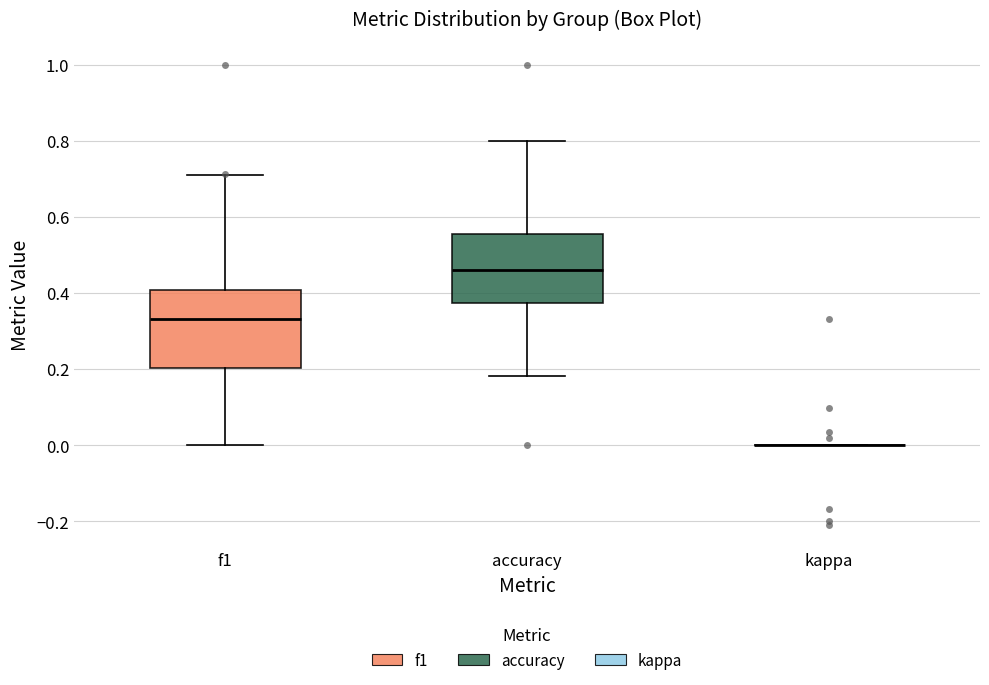

Where does the upper whisker of the box for accuracy end on the y-axis? The values are not printed on the chart, so give them approximately, as read against the axis.

0.80